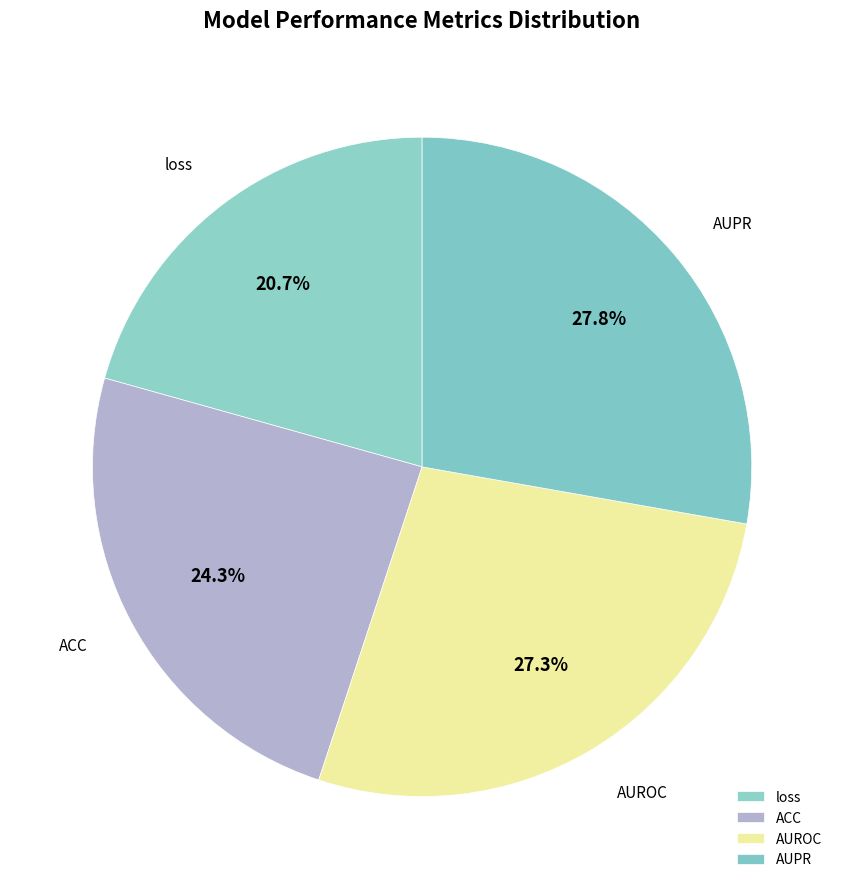

To the nearest percent, what percentage of the pie is loss?

21%